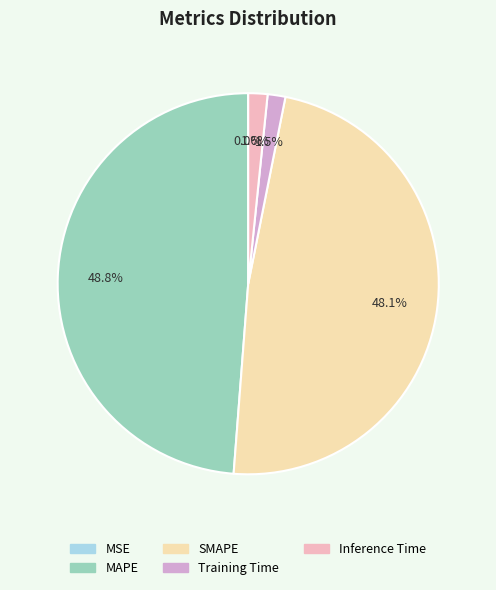

To the nearest percent, what percentage of the pie is SMAPE?

48%